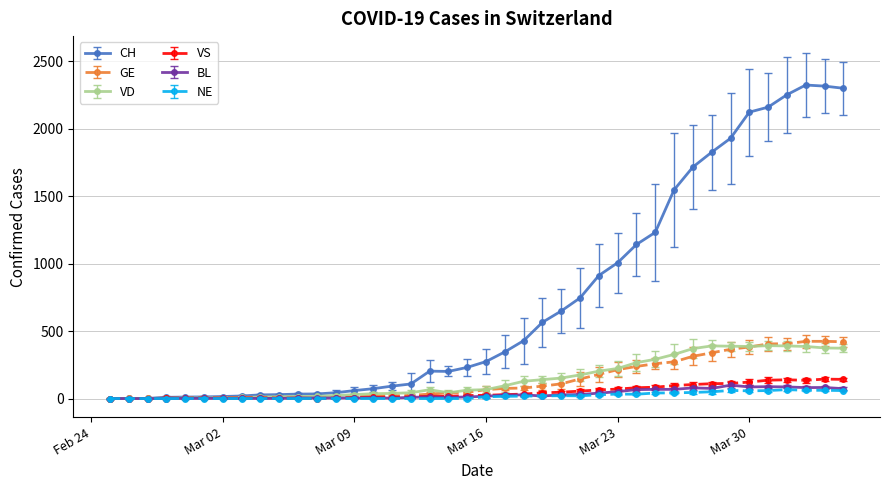

Which series has the widest spread of values?

CH